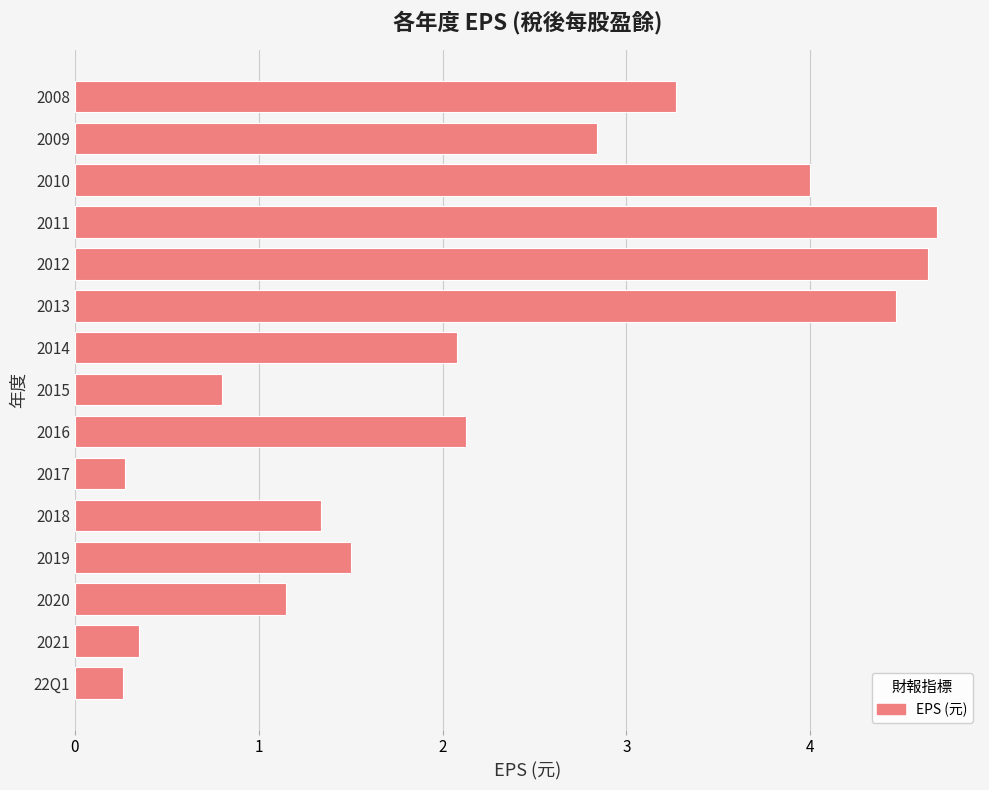

How many values are below 2?

7